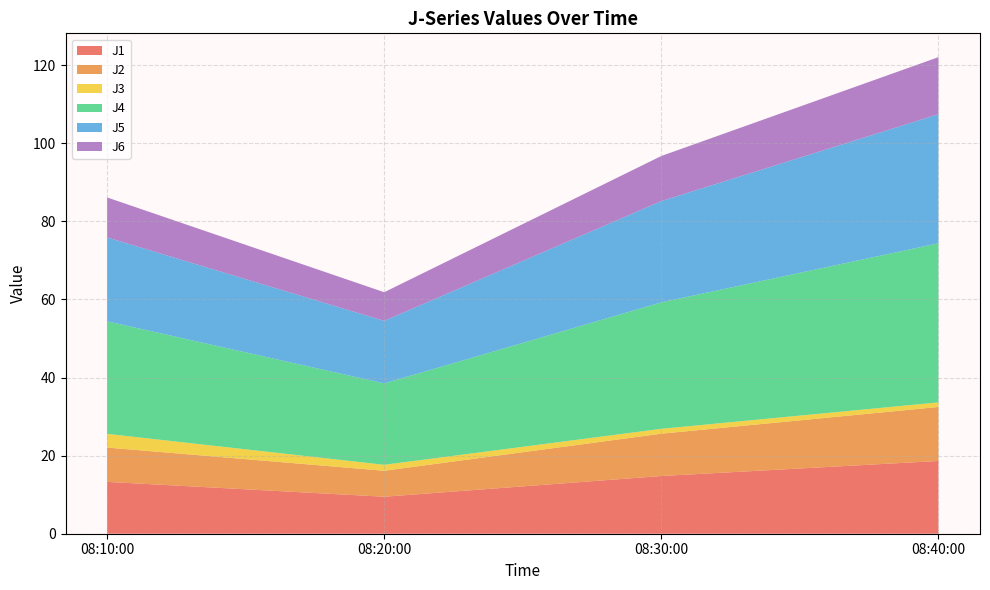

Reading left to right, what are all the values shown in this chart?

J1: 2011-07-27 08:10:00=13.3	2011-07-27 08:20:00=9.5	2011-07-27 08:30:00=14.8	2011-07-27 08:40:00=18.6
J2: 2011-07-27 08:10:00=8.8	2011-07-27 08:20:00=6.7	2011-07-27 08:30:00=10.8	2011-07-27 08:40:00=13.8
J3: 2011-07-27 08:10:00=3.5	2011-07-27 08:20:00=1.5	2011-07-27 08:30:00=1.2	2011-07-27 08:40:00=1.2
J4: 2011-07-27 08:10:00=28.8	2011-07-27 08:20:00=20.9	2011-07-27 08:30:00=32.4	2011-07-27 08:40:00=40.8
J5: 2011-07-27 08:10:00=21.5	2011-07-27 08:20:00=16.0	2011-07-27 08:30:00=25.9	2011-07-27 08:40:00=33.1
J6: 2011-07-27 08:10:00=10.2	2011-07-27 08:20:00=7.3	2011-07-27 08:30:00=11.6	2011-07-27 08:40:00=14.6